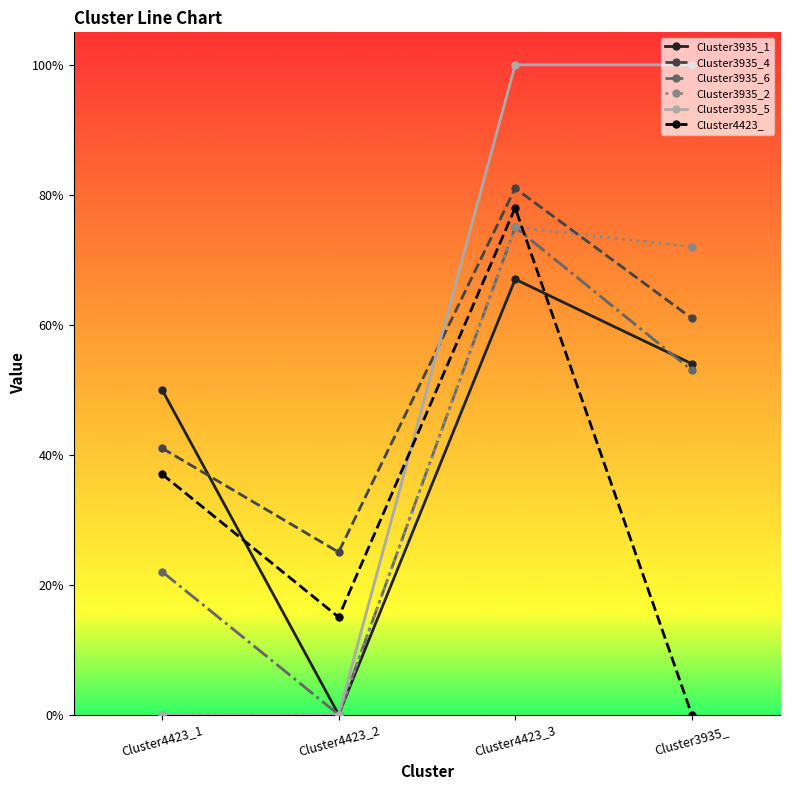

Is it true that Cluster3935_4 equals 0.6 at Cluster3935_?

True